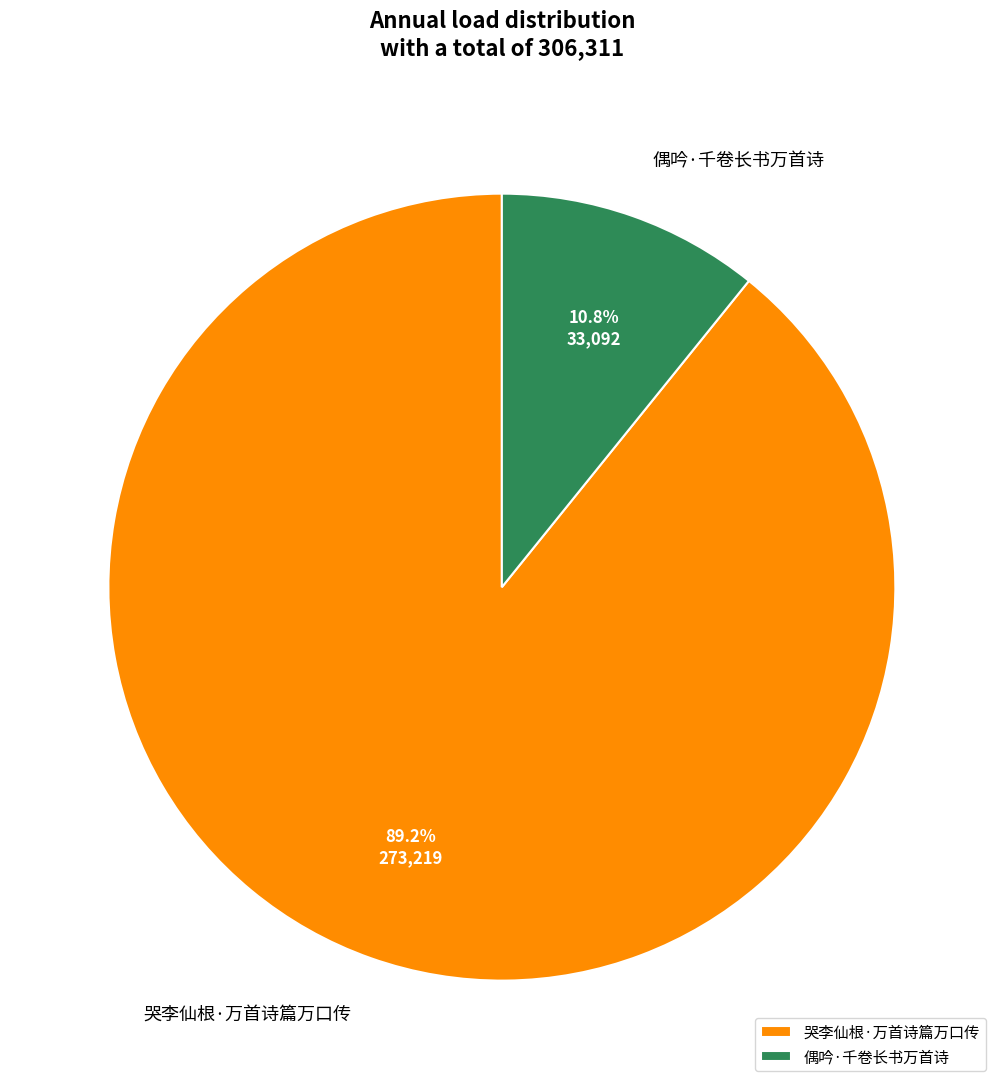

How many slices are in this pie chart?

2